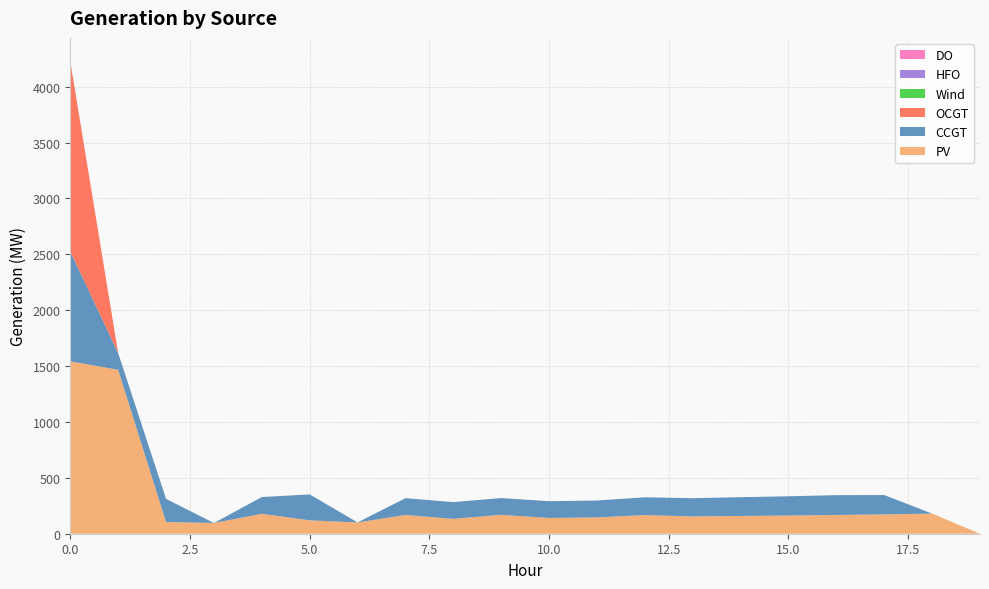

Reading left to right, what are all the values shown in this chart?

PV: 1543	1467	105	96	178	120	101	168	133	169	141	146	167	155	159	163	168	173	180	0
CCGT: 984	150	207	0	150	232	0	150	150	150	150	151	159	163	168	172	177	173	0	0
OCGT: 1699	0	0	0	0	0	0	0	0	0	0	0	0	0	0	0	0	0	0	0
Wind: 0	0	0	0	0	0	0	0	0	0	0	0	0	0	0	0	0	0	0	0
HFO: 0	0	0	0	0	0	0	0	0	0	0	0	0	0	0	0	0	0	0	0
DO: 0	0	0	0	0	0	0	0	0	0	0	0	0	0	0	0	0	0	0	0